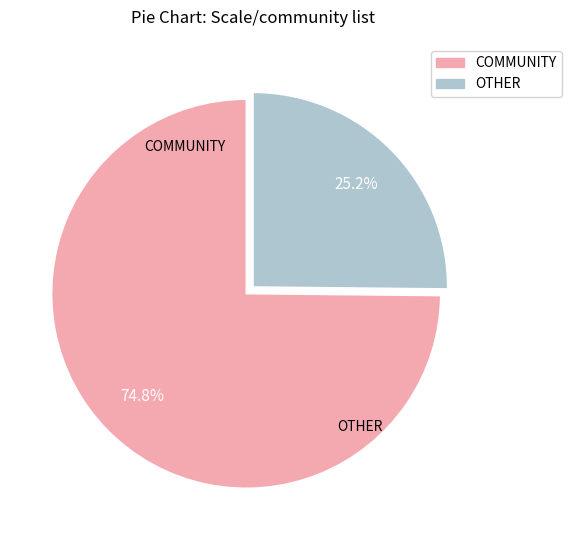

What portion of the pie excludes OTHER?

25.2%